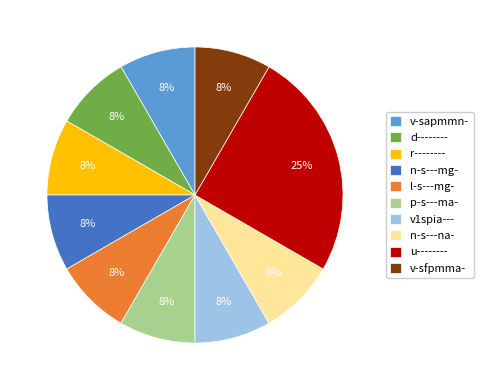

What is the largest slice in the pie chart?

u--------